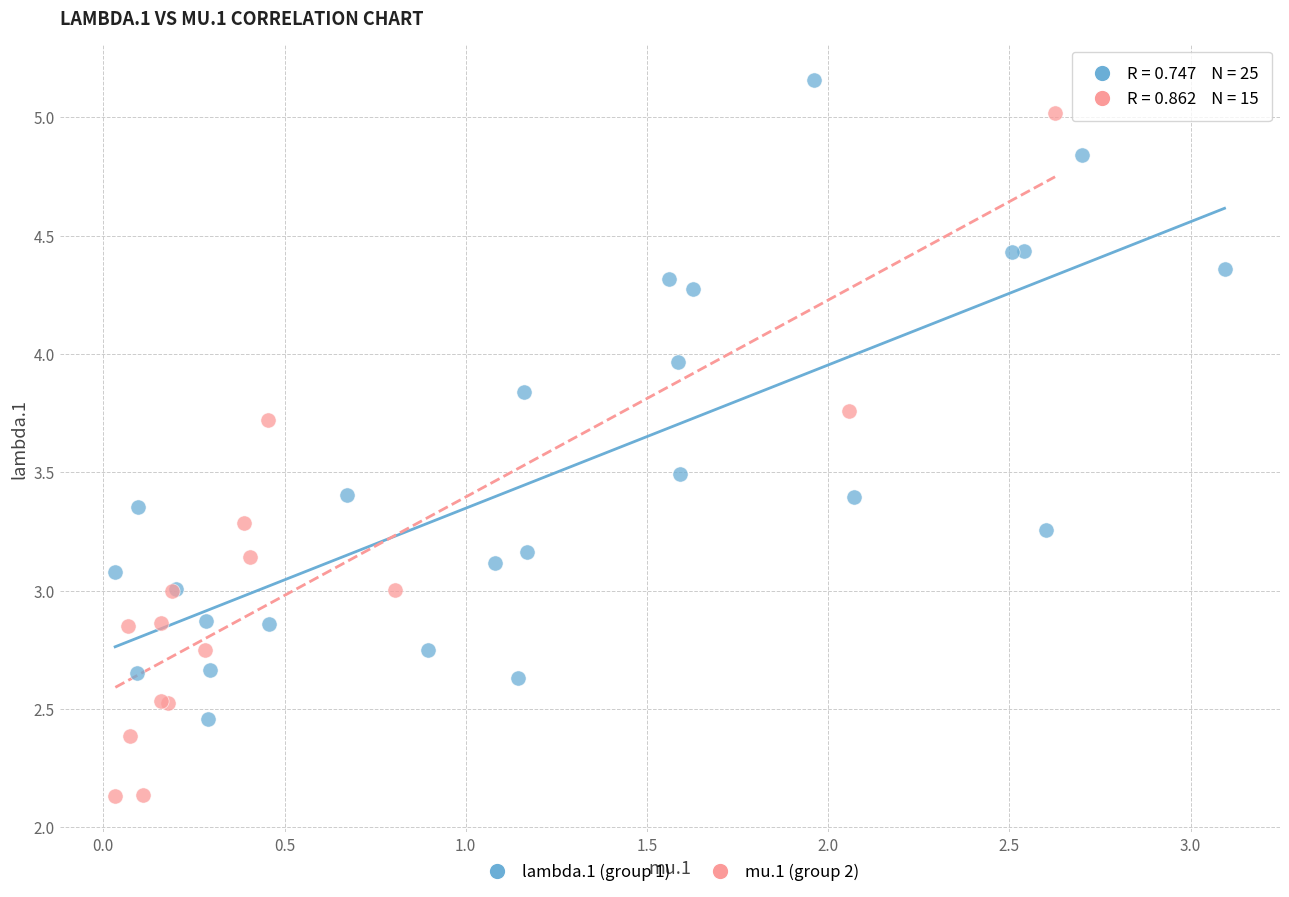

Which series has the largest Y range (max minus min)?

mu.1 (group 2)